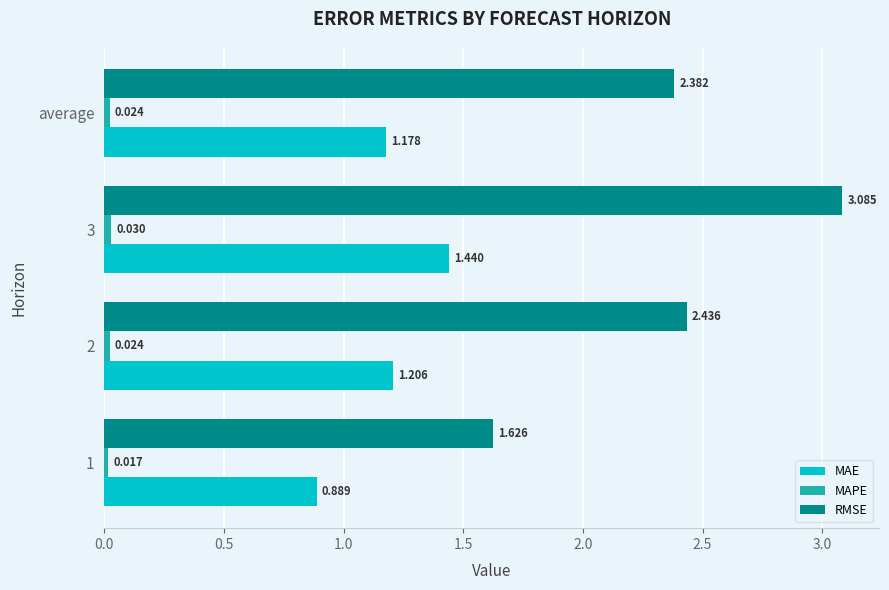

Which series has the largest range (max minus min)?

RMSE